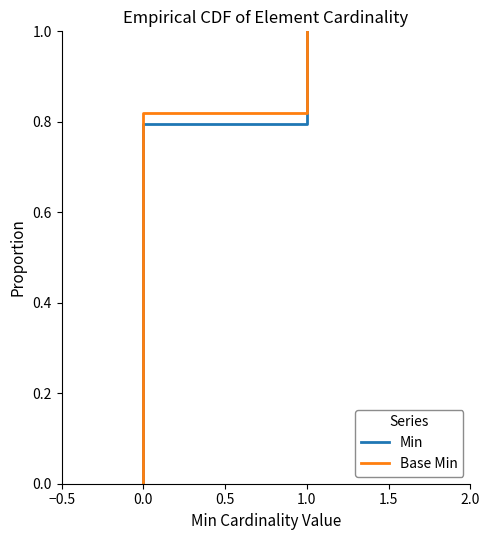

What are all the series names shown in the legend?

Min, Base Min